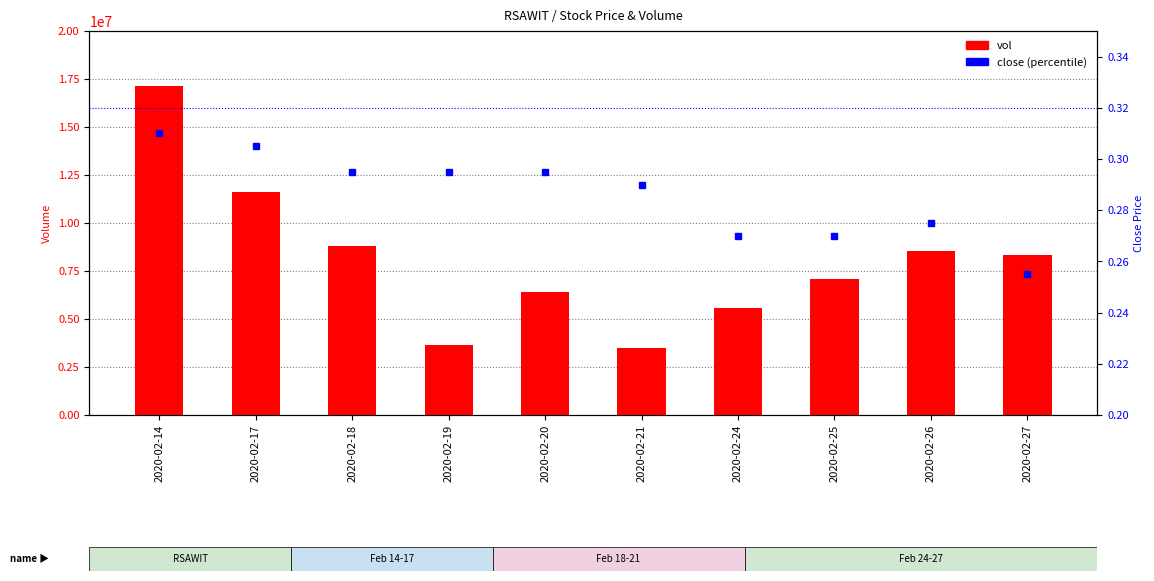

Between 2020-02-17 and 2020-02-25, which series saw the biggest shift?

vol